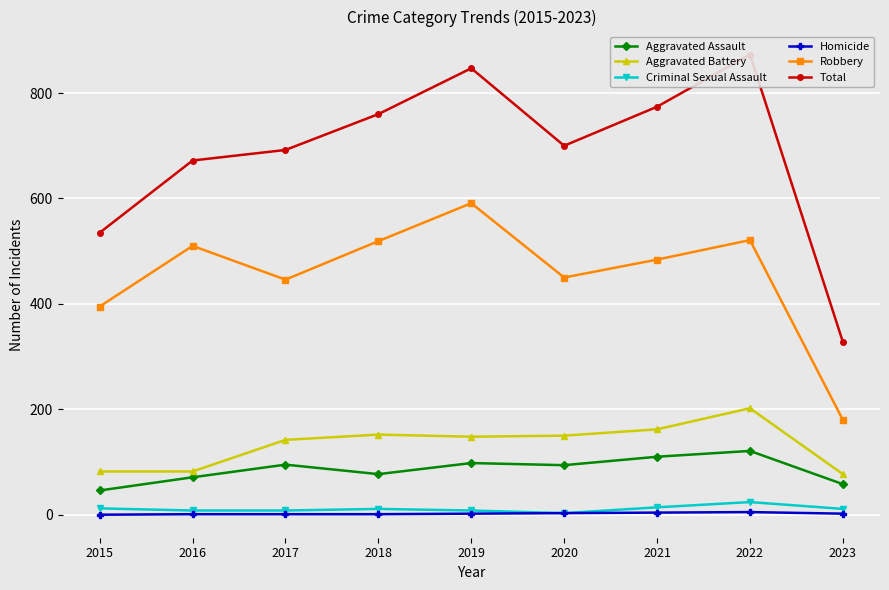

True or false: Aggravated Assault has a value of 121 at 2022.

True